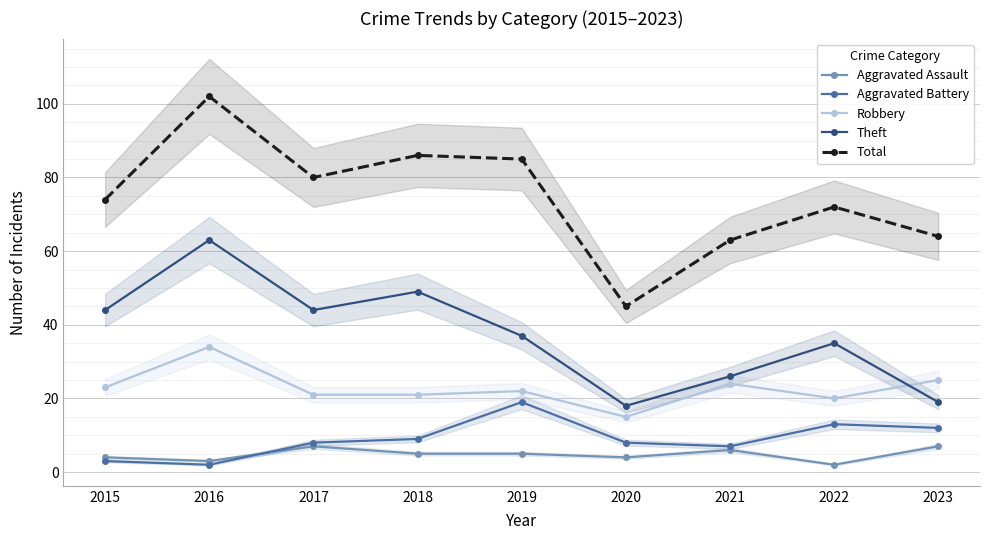

Which series has the widest spread of values?

Total